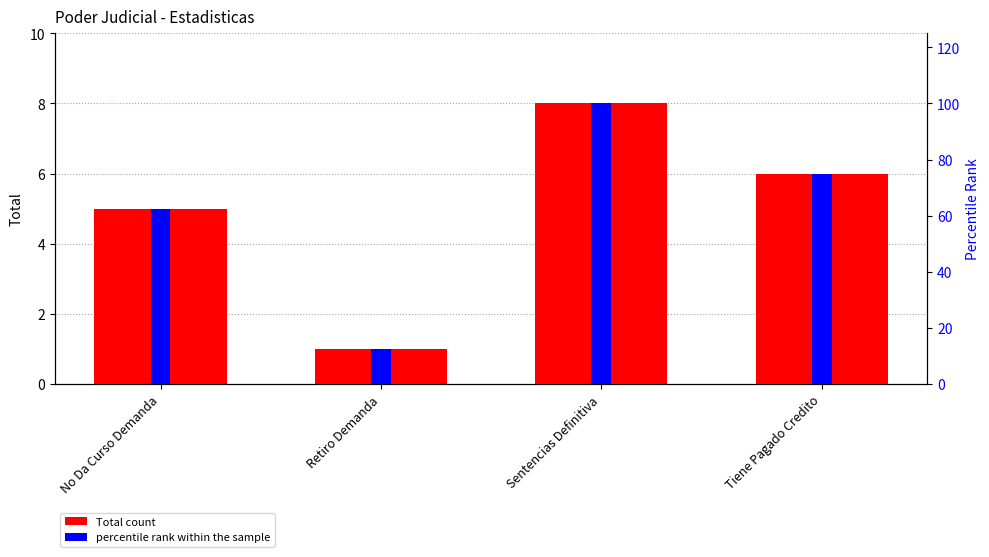

What is the label of the 3rd bar from the right?

Retiro Demanda